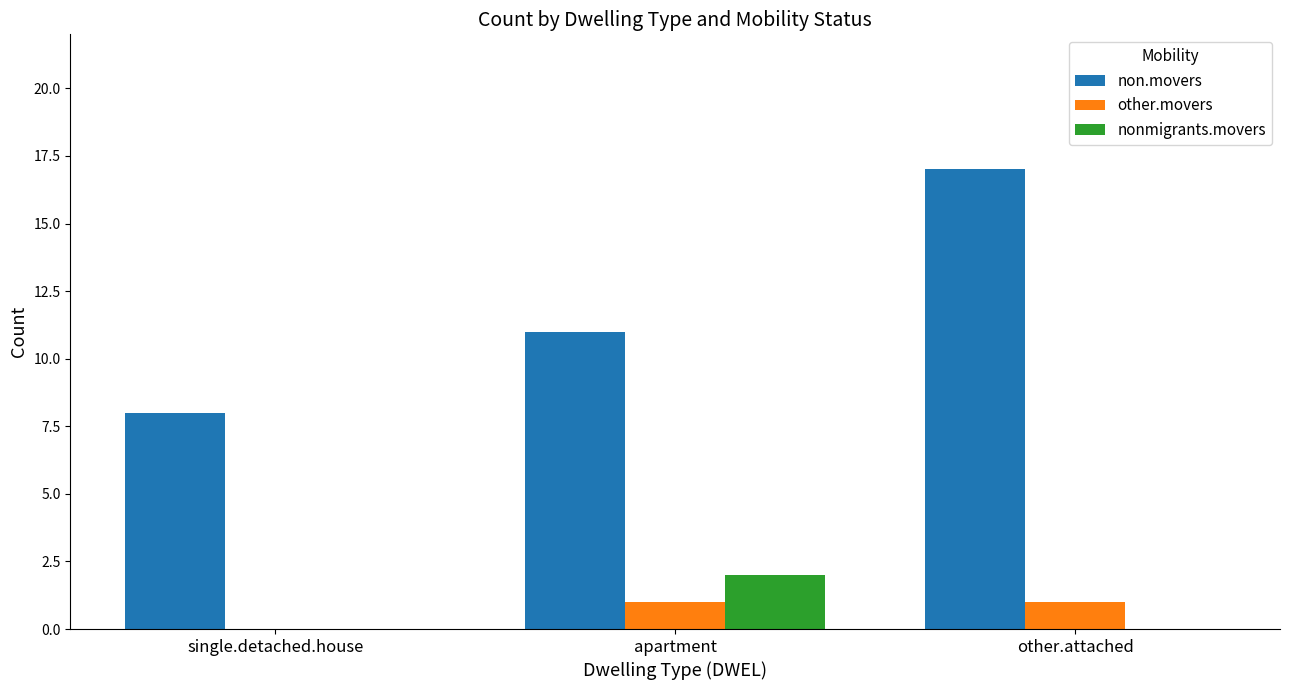

The value of other.movers at apartment is 1. True or false?

True